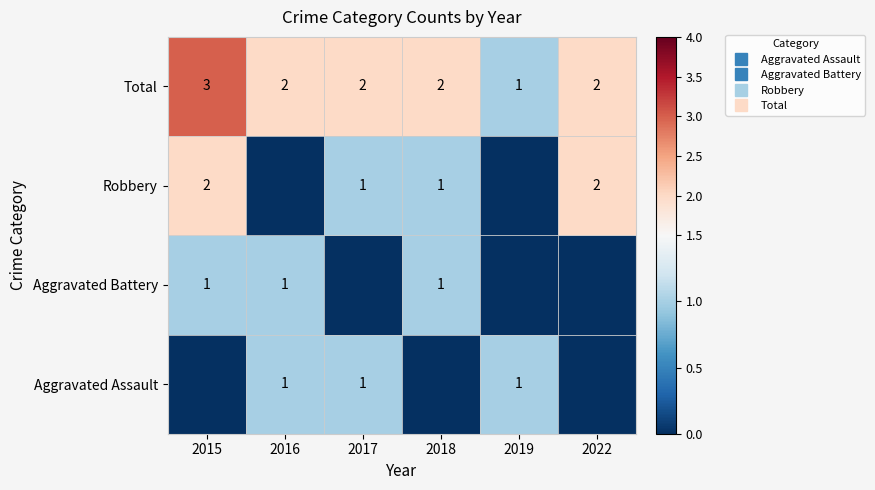

Rank the series by their maximum value, from lowest to highest.

Aggravated Assault, Aggravated Battery, Robbery, Total